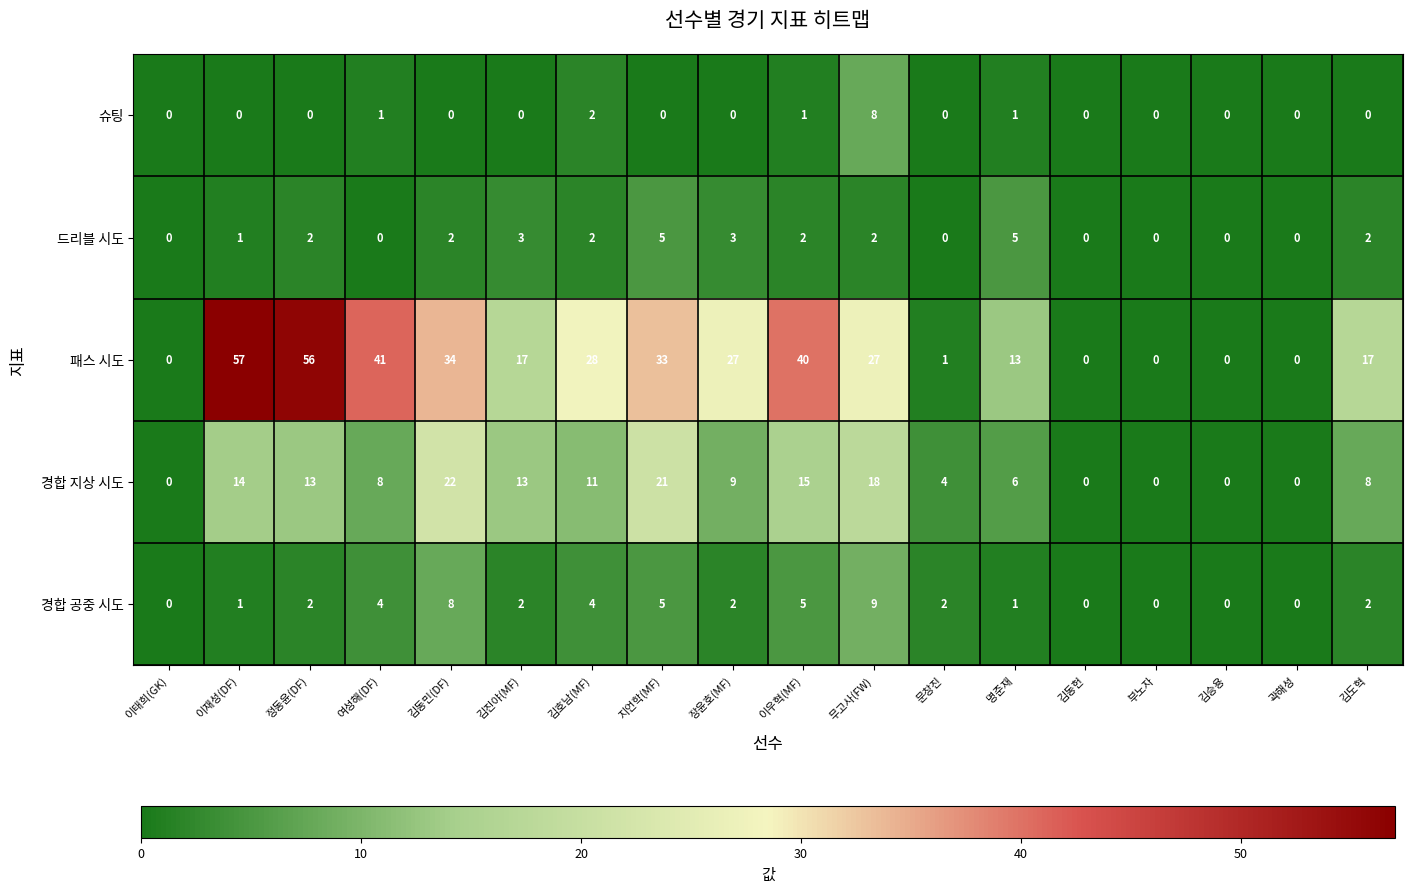

At 무고사(FW), list the series in order from smallest to largest.

드리블 시도, 슈팅, 경합 공중 시도, 경합 지상 시도, 패스 시도